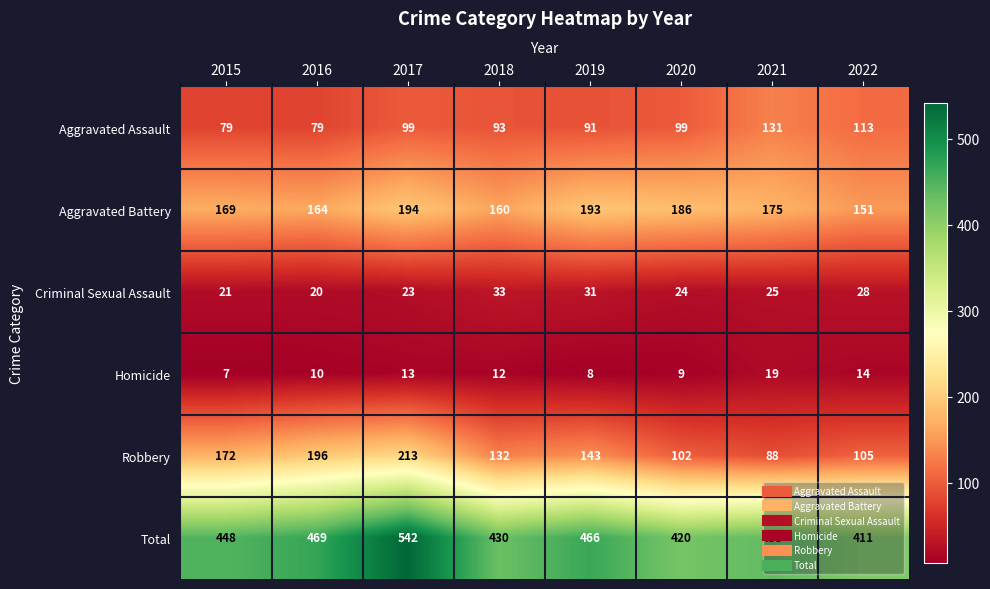

True or false: Robbery has a value of 73 at 2022.

False